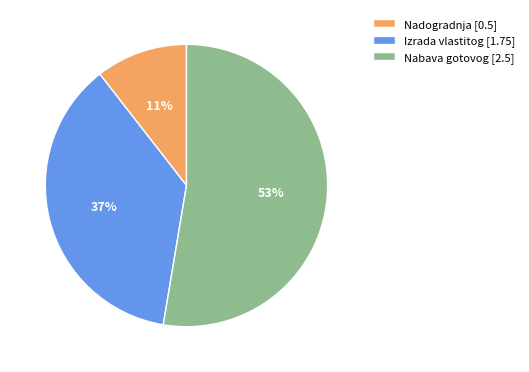

The Nadogradnja slice represents 22% of the pie. True or false?

False